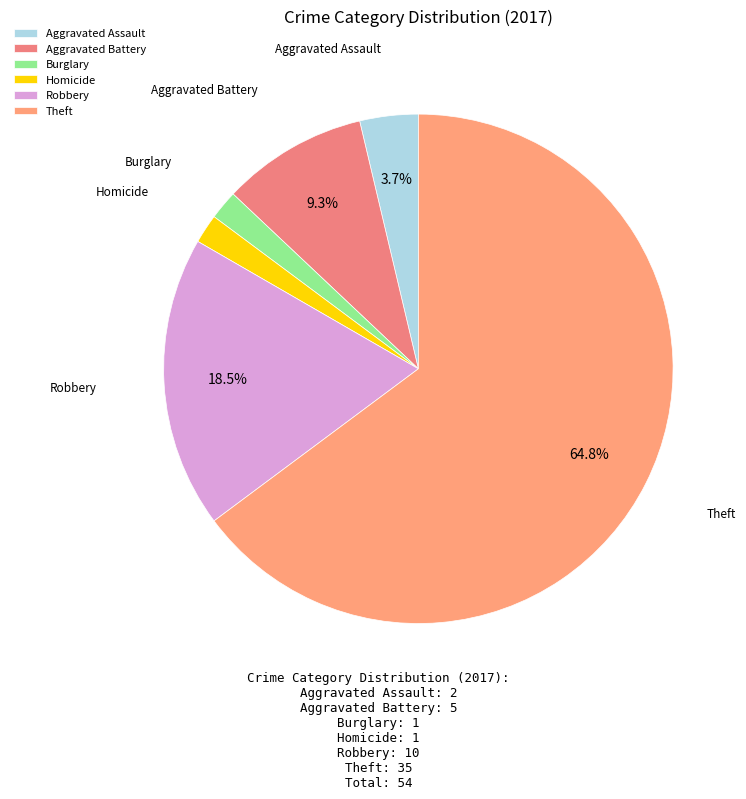

Combined, do Aggravated Assault and Homicide account for over 50%?

No